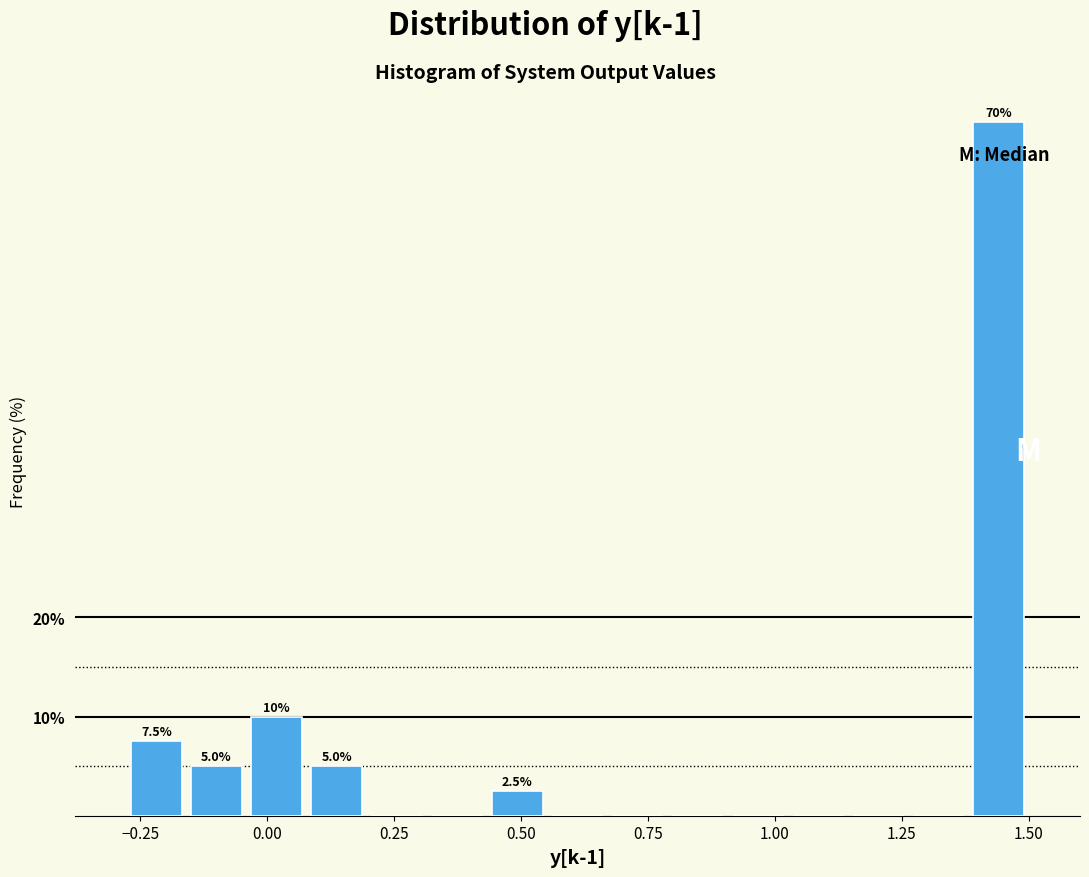

Read against the x-axis, roughly where is the centre of the tallest bar?

1.45